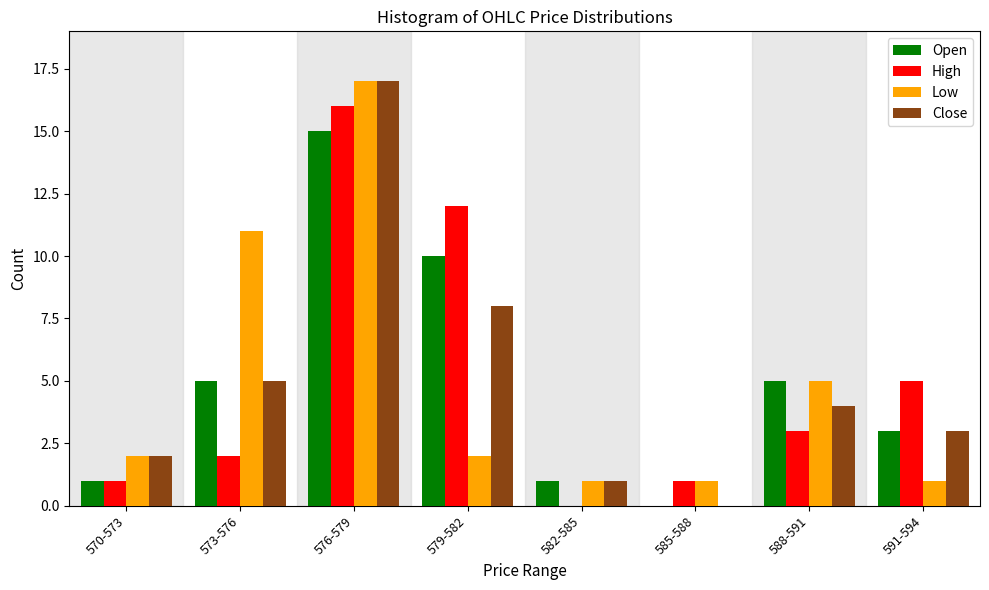

Is the value of High at 588-591 greater than the value of Low at 573-576?

No